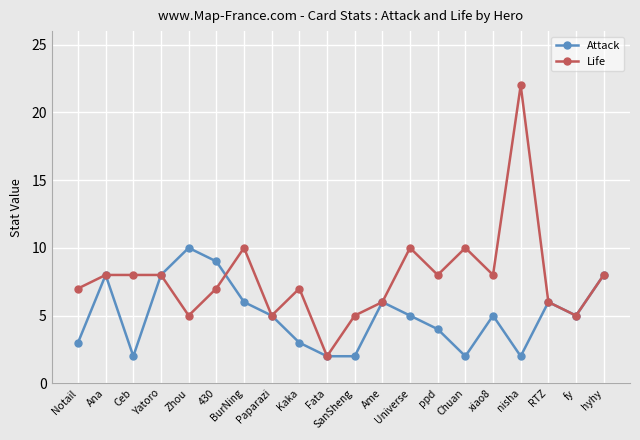

What is the difference between the second highest and minimum values in the Attack series?

7